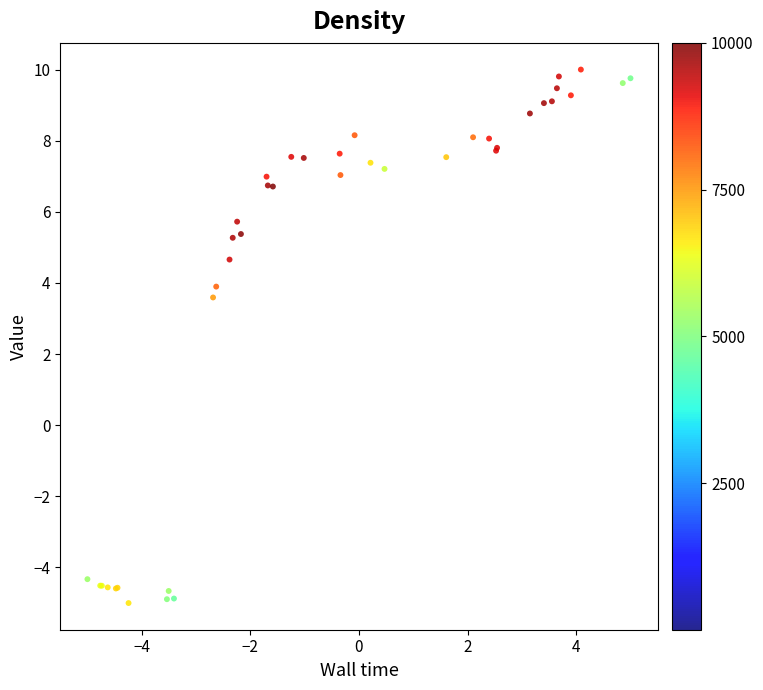

What Y value in the scatter plot is closest to 2?

3.6